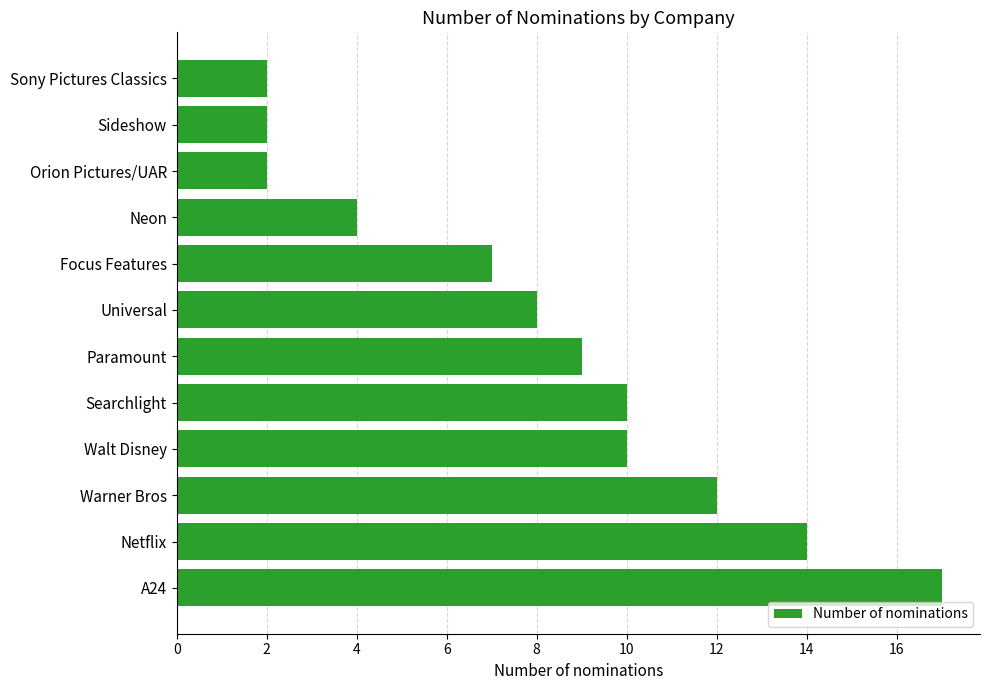

What is the change in value from Paramount to Orion Pictures/UAR?

-7